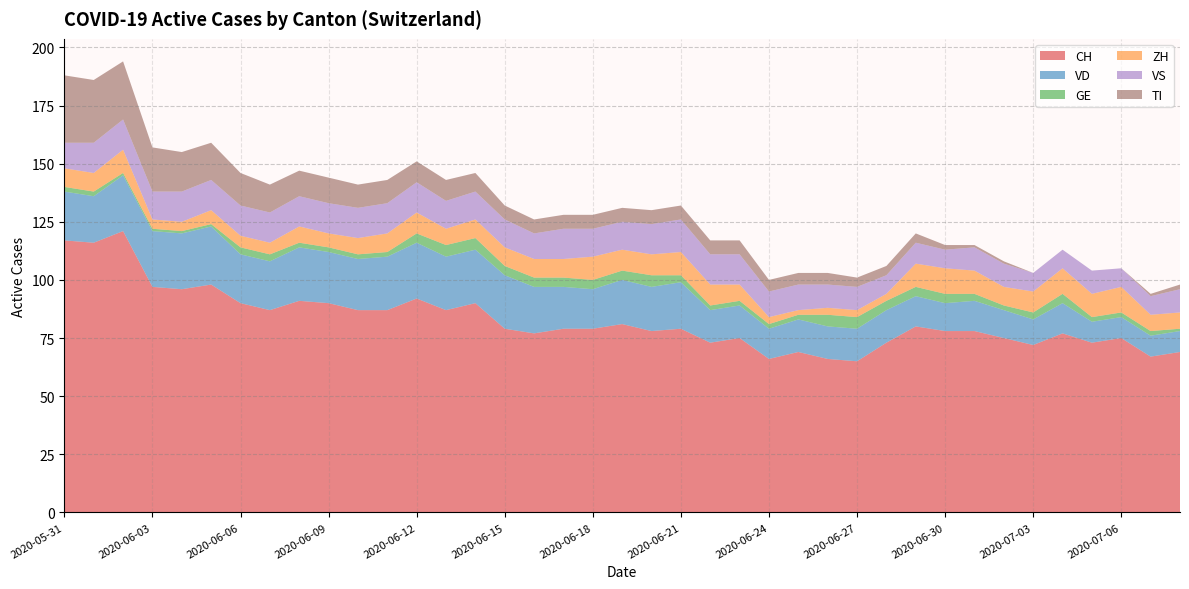

Reading right to left, what are all the values shown in this chart?

CH: 69	67	75	73	77	72	75	78	78	80	73	65	66	69	66	75	73	79	78	81	79	79	77	79	90	87	92	87	87	90	91	87	90	98	96	97	121	116	117
VD: 9	9	9	9	13	11	12	13	12	13	14	14	14	14	13	14	14	20	19	19	17	18	20	23	23	23	24	23	22	22	23	21	21	25	24	24	24	20	21
GE: 1	2	2	2	4	3	2	3	4	4	4	5	5	2	2	2	2	3	5	4	4	4	4	4	5	5	4	2	2	2	2	3	3	1	1	1	1	2	2
ZH: 7	7	11	10	11	9	8	10	11	10	3	3	3	2	3	7	9	10	9	9	10	8	8	8	8	7	9	8	7	6	7	5	5	6	4	4	10	8	8
VS: 10	8	8	10	8	8	10	10	8	9	8	10	10	11	11	13	13	14	13	12	12	13	11	12	12	12	13	13	13	13	13	13	13	13	13	12	13	13	11
TI: 2	1	0	0	0	0	1	1	2	4	4	4	5	5	5	6	6	6	6	6	6	6	6	6	8	9	9	10	10	11	11	12	14	16	17	19	25	27	29